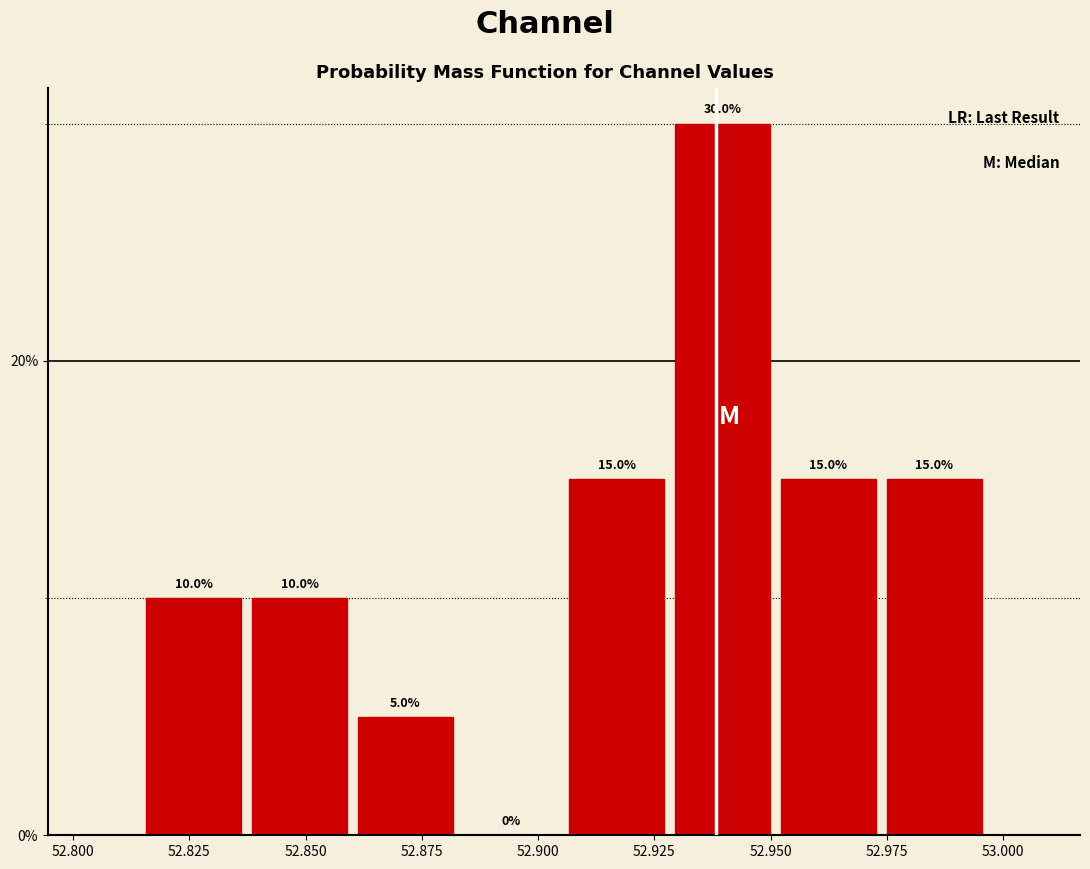

Reading left to right, transcribe this chart: for each bar, give the range it covers on the x-axis and its height. The bar edges are not printed on the chart, so give them approximately, as read against the axis.

52.815 to 52.835: 10.0
52.835 to 52.860: 10.0
52.860 to 52.885: 5.0
52.885 to 52.905: 0.0
52.905 to 52.930: 15.0
52.930 to 52.950: 30.0
52.950 to 52.975: 15.0
52.975 to 52.995: 15.0